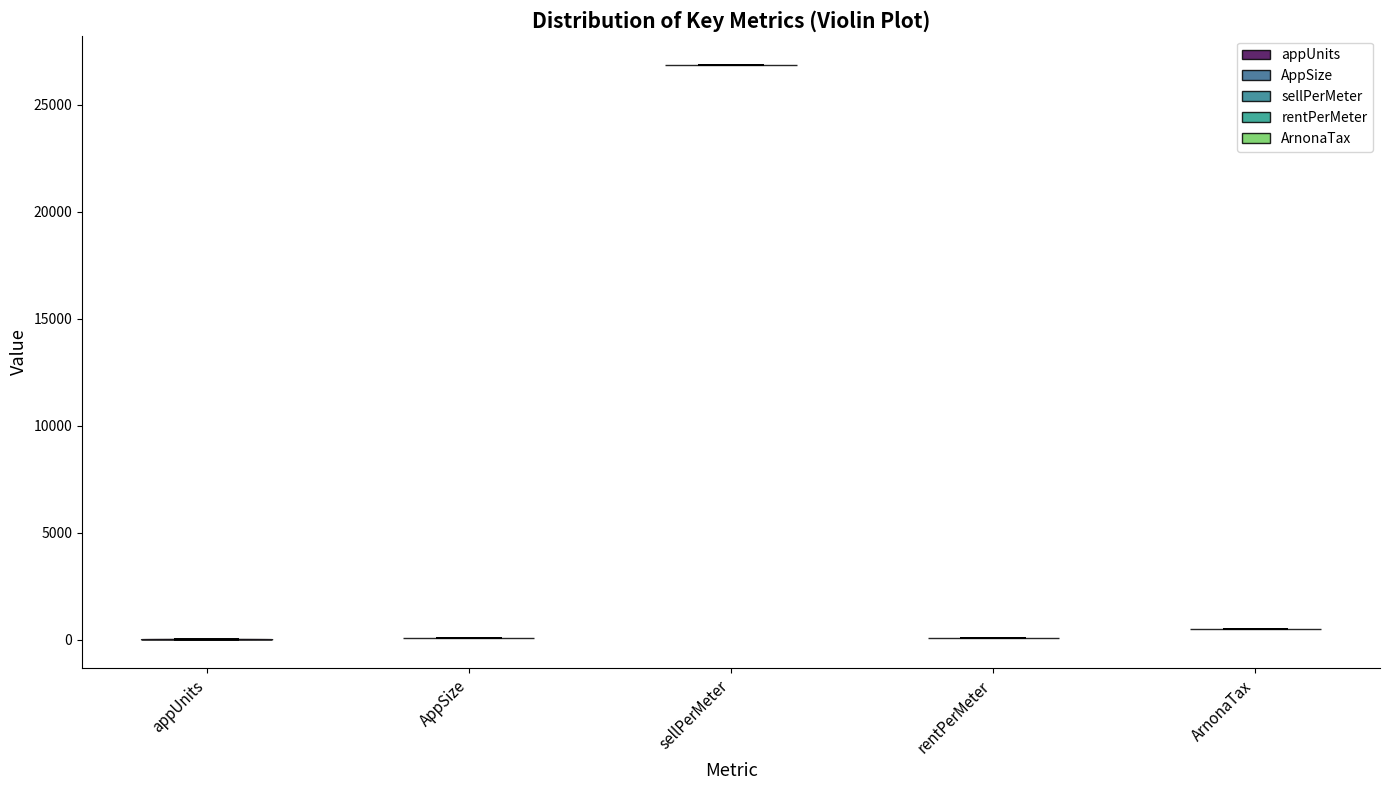

What is the highest point the violin for appUnits reaches on the y-axis? The values are not printed on the chart, so give them approximately, as read against the axis.

0